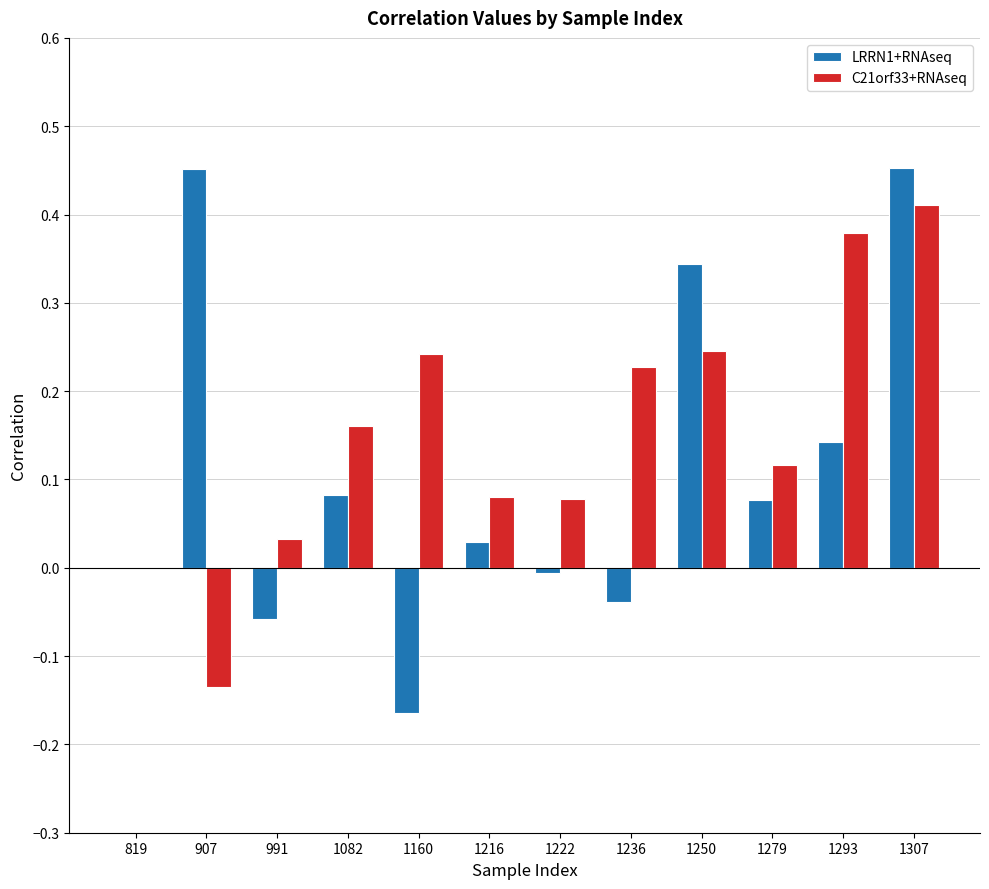

Which series has the largest range (max minus min)?

LRRN1+RNAseq